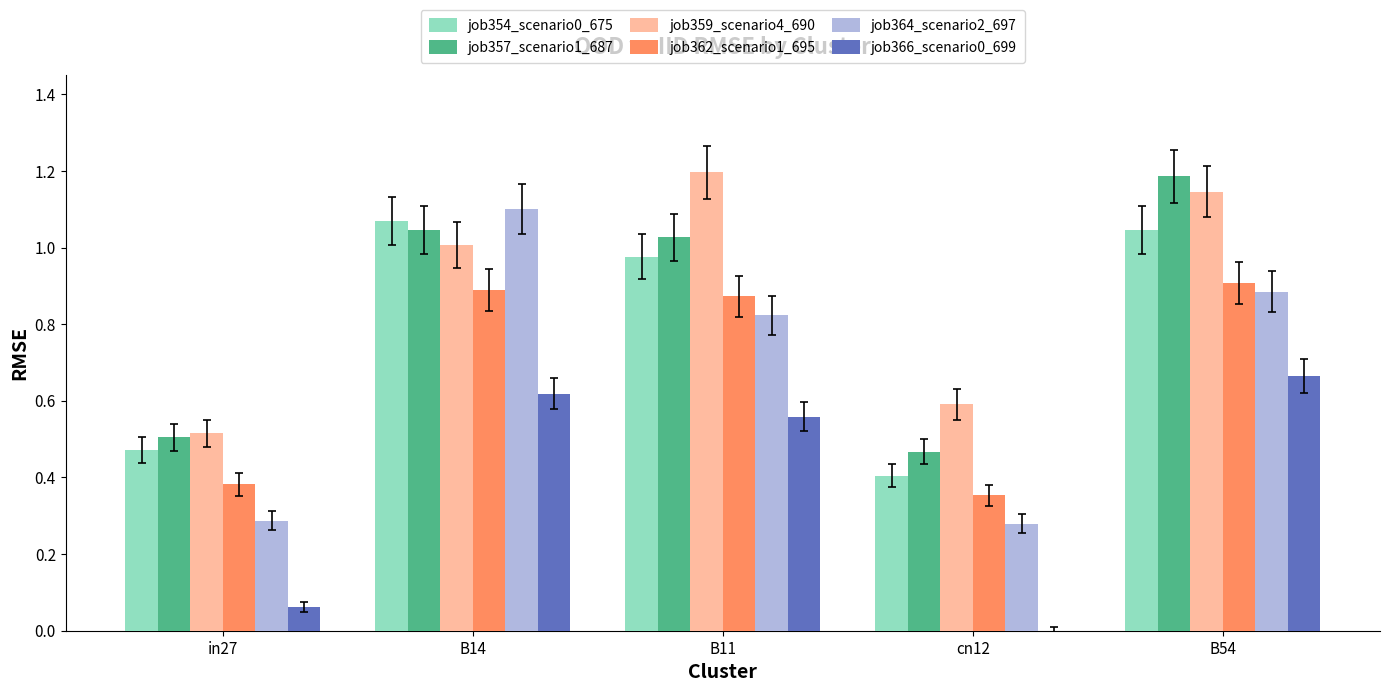

What is the sum of all job359_scenario4_690 values?

4.5